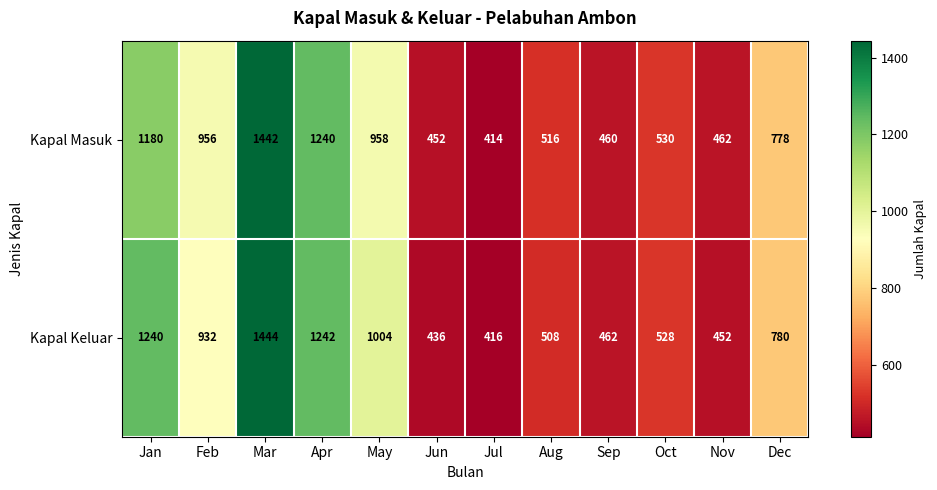

What is the difference between the Kapal Keluar values at Mar and Jul?

1028